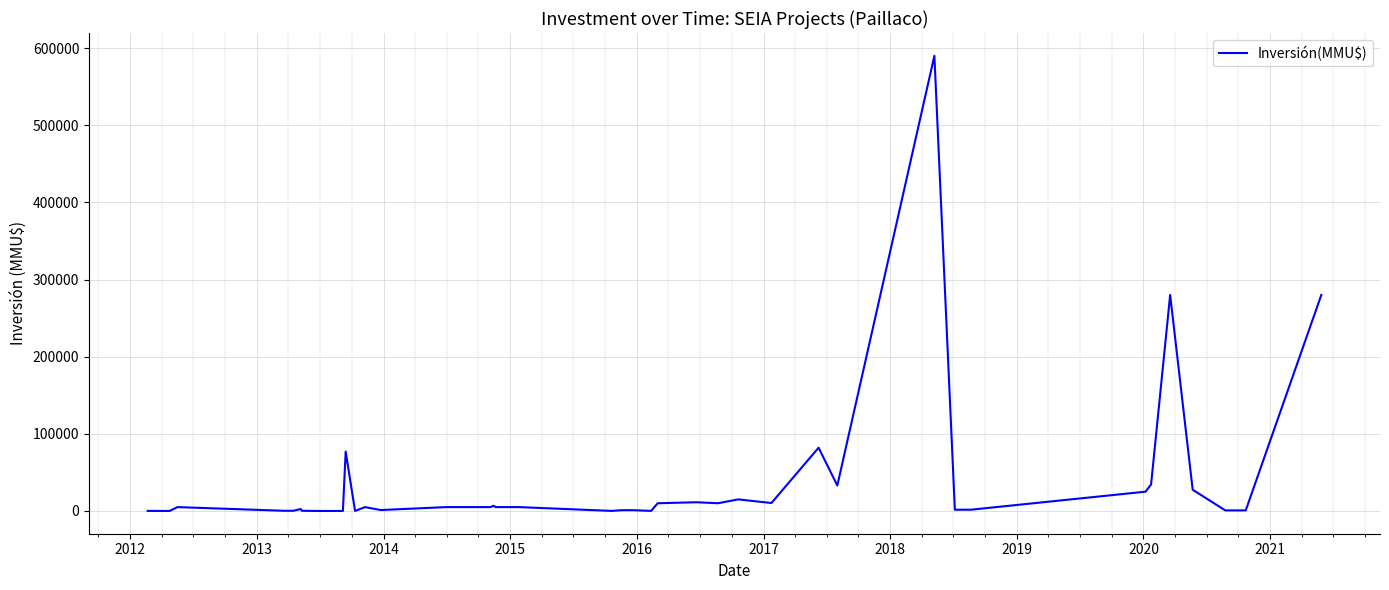

What is the difference between the maximum and minimum values?

590000